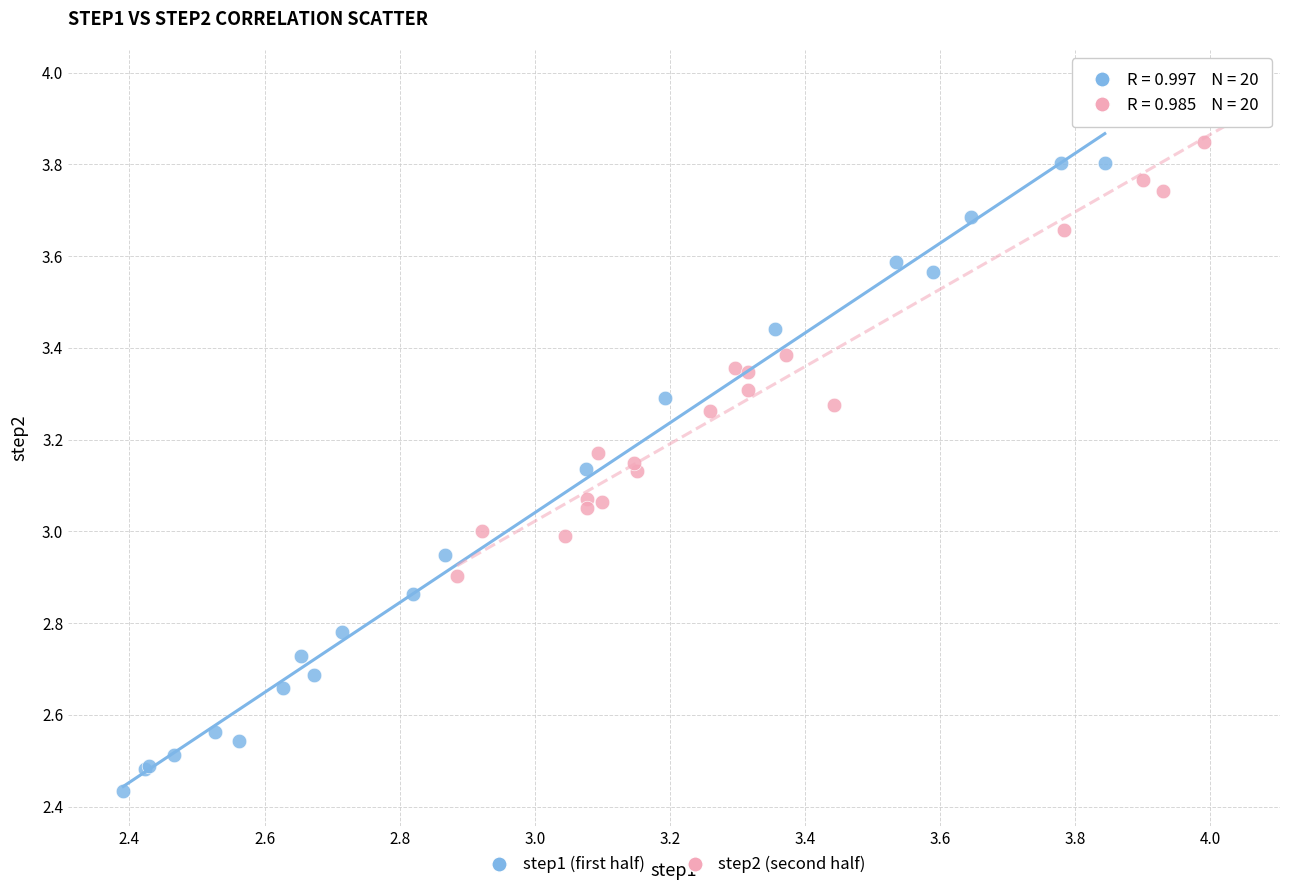

Which series contains the lowest Y value?

step1 (first half)